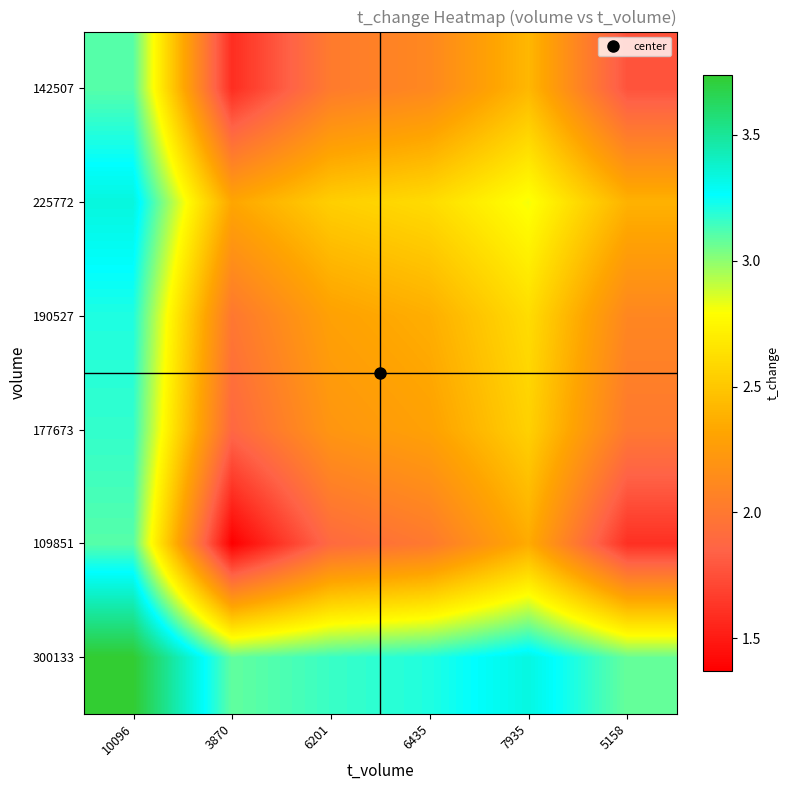

Reading left to right, extract all data points from this chart.

300133: 10096=3.7	3870=3.1	6201=3.2	6435=3.2	7935=3.3	5158=3.1
109851: 10096=3.1	3870=1.4	6201=1.9	6435=2.0	7935=2.4	5158=1.6
177673: 10096=3.2	3870=1.9	6201=2.2	6435=2.3	7935=2.6	5158=2.0
190527: 10096=3.2	3870=2.0	6201=2.3	6435=2.4	7935=2.6	5158=2.1
225772: 10096=3.3	3870=2.3	6201=2.5	6435=2.6	7935=2.8	5158=2.4
142507: 10096=3.1	3870=1.6	6201=2.0	6435=2.1	7935=2.4	5158=1.8